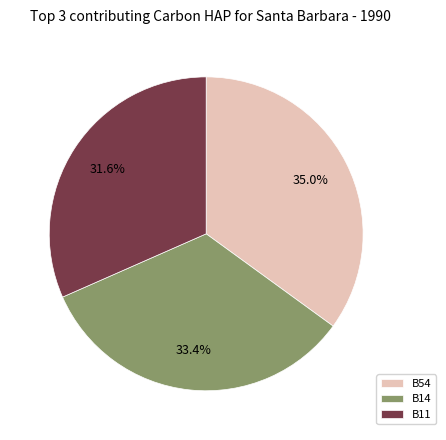

Is there a majority slice in this chart?

No